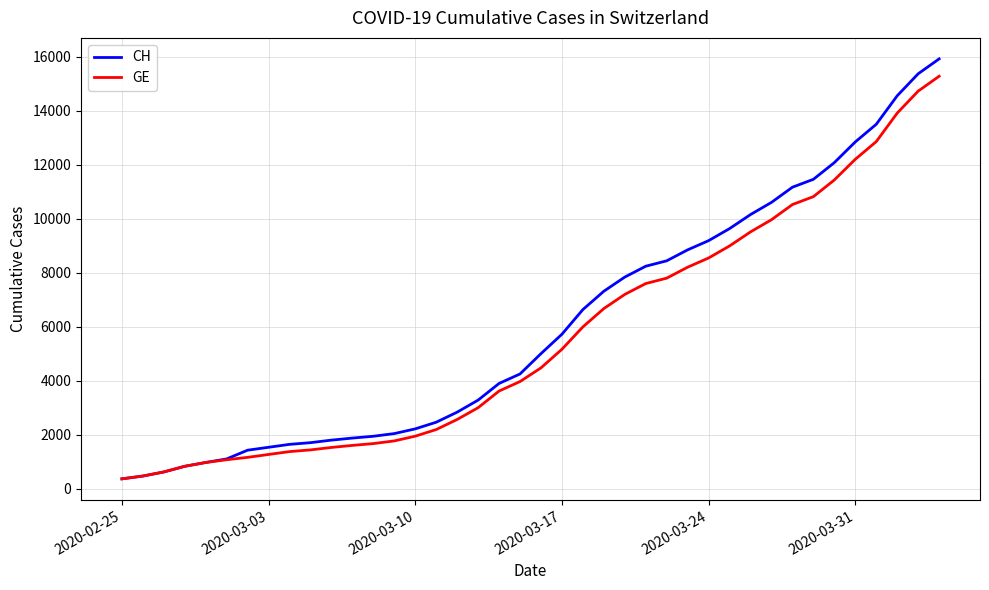

Which series has the widest spread of values?

CH